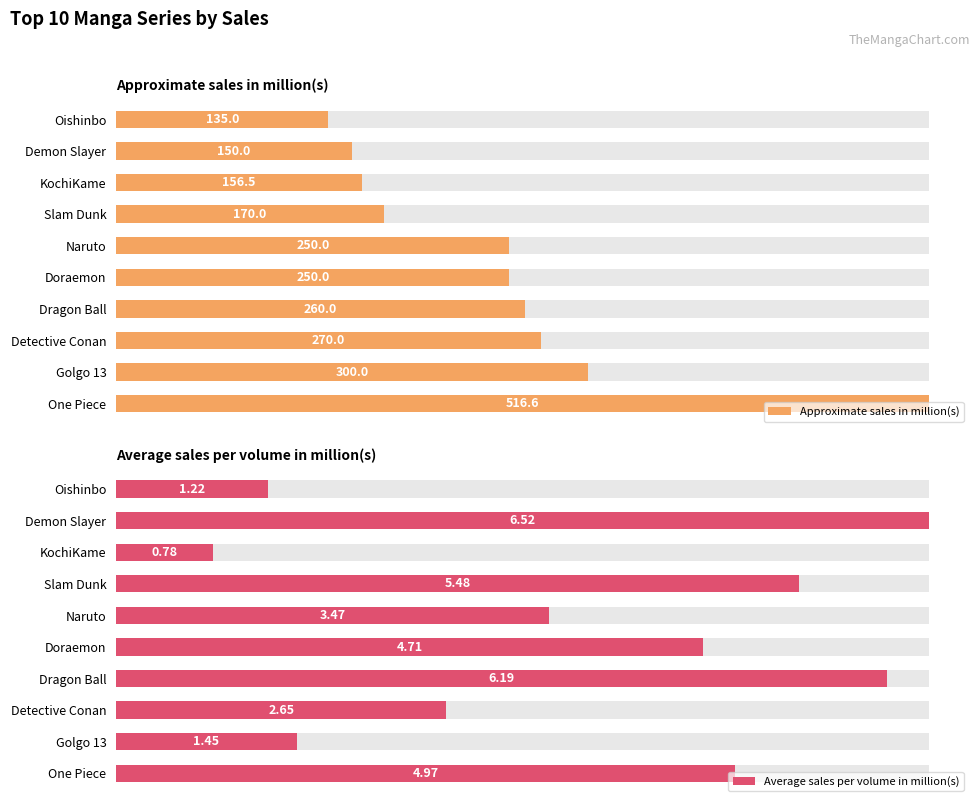

What is the difference between the highest and lowest values at 5?

246.5